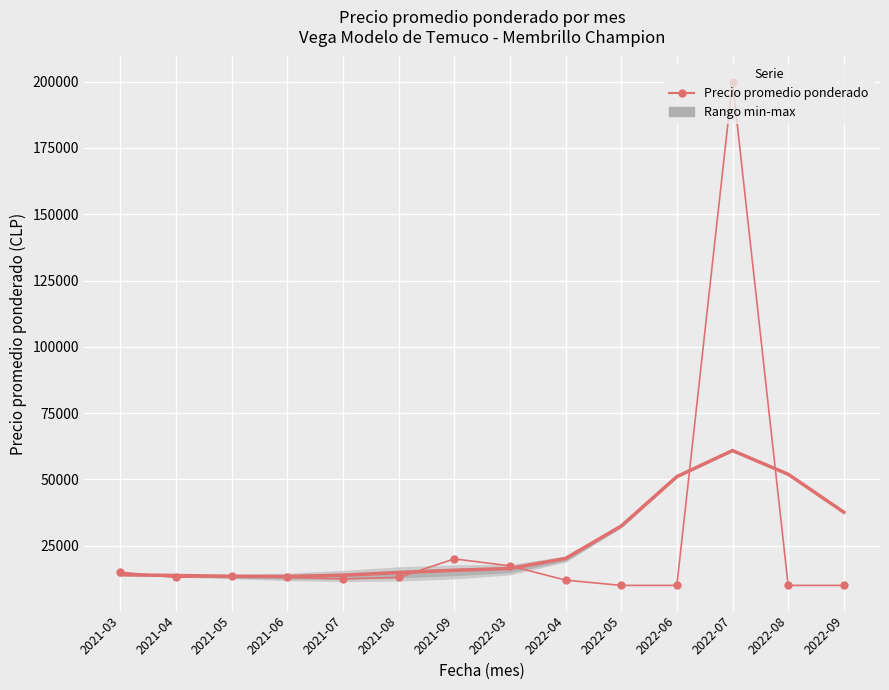

What is the sum of all values?

369396